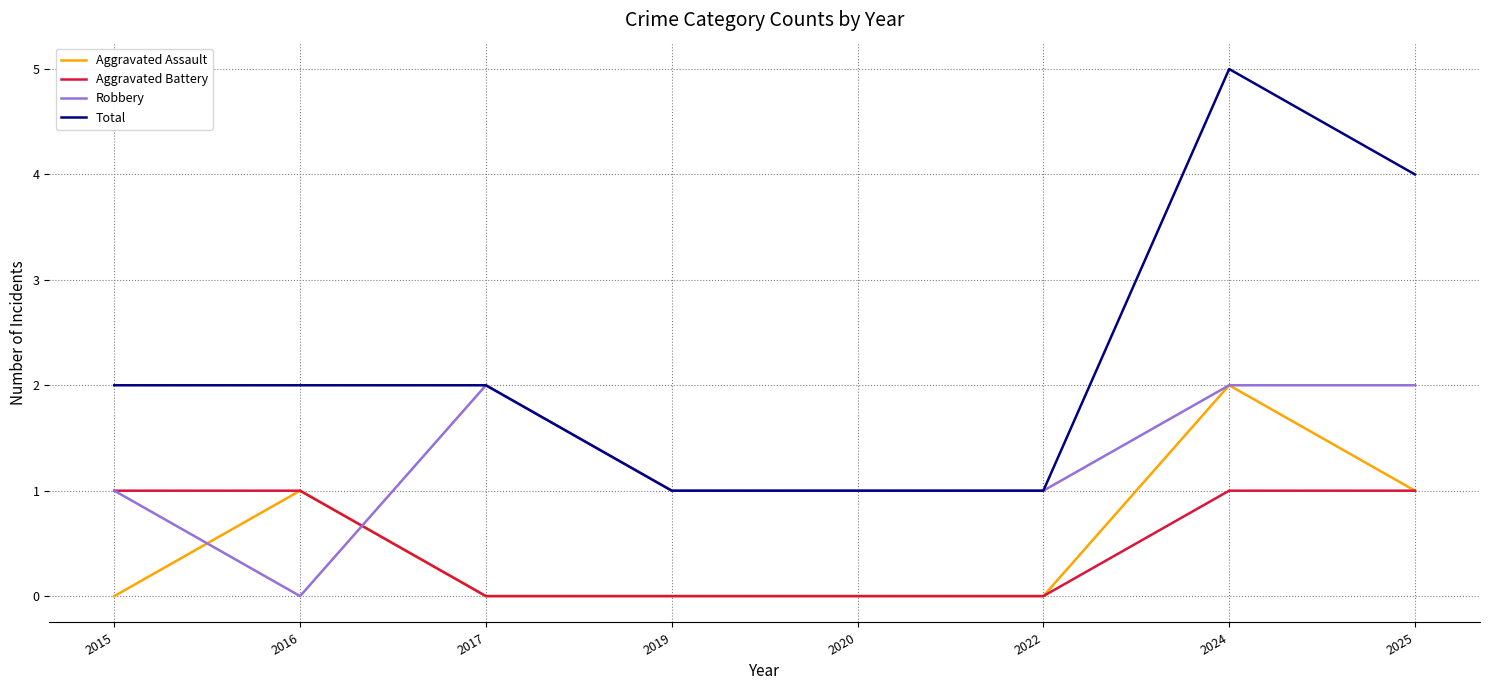

Which series ends up on top after the final intersection of Aggravated Assault and Robbery?

Robbery